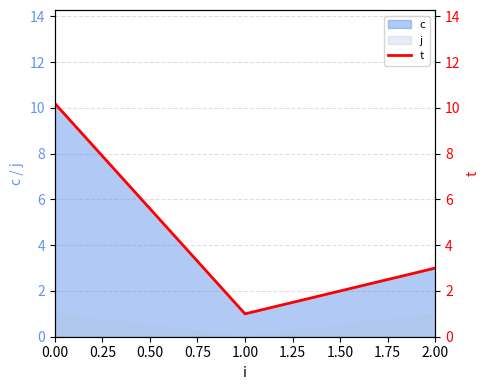

Rank the categories by c value from lowest to highest.

1.00, 2.00, 0.00